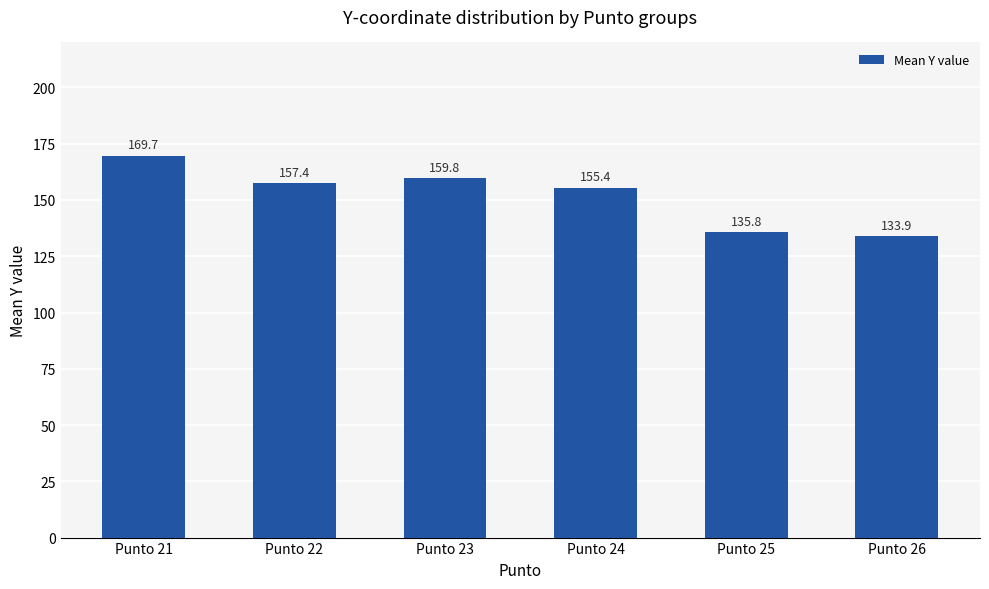

What is the ratio of the value at Punto 22 to the value at Punto 24?

1.0